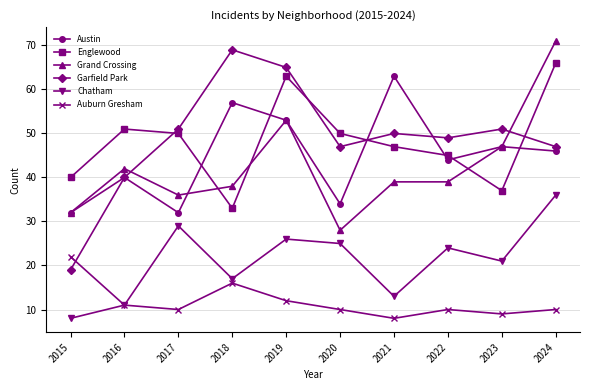

True or false: Chatham and Englewood cross at least once.

False